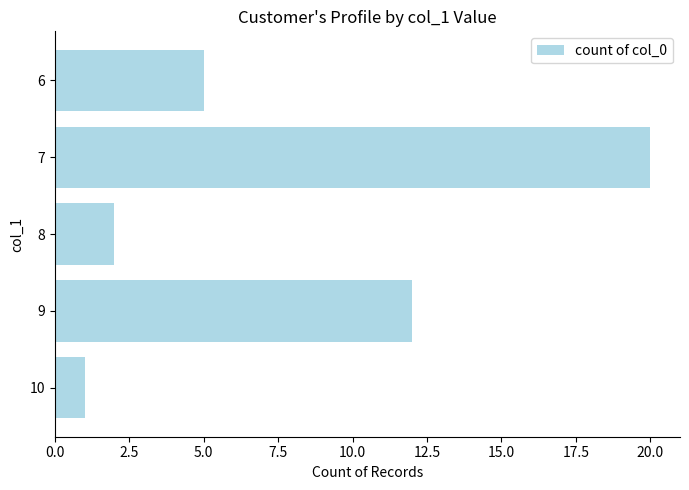

What is the sum of all values?

40